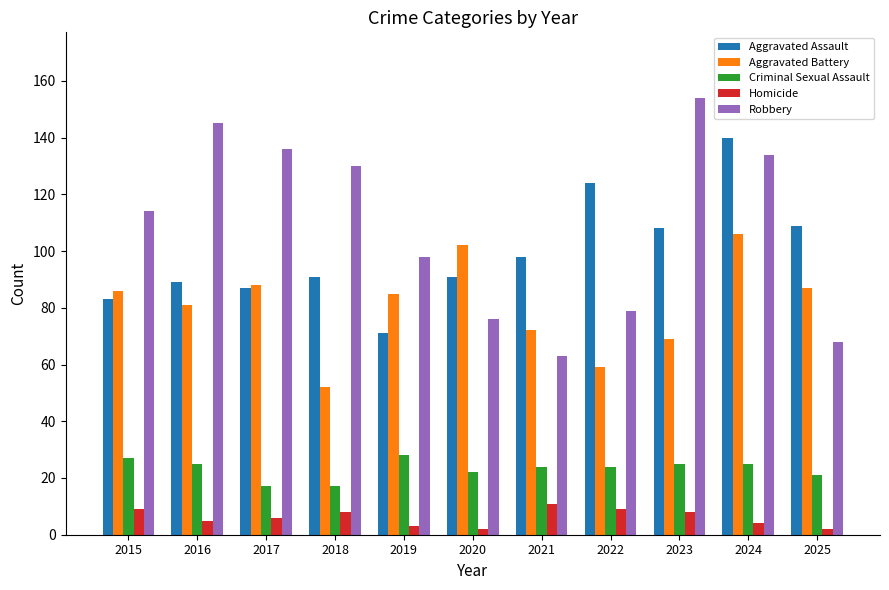

The value of Aggravated Battery at 2023 is 97. True or false?

False